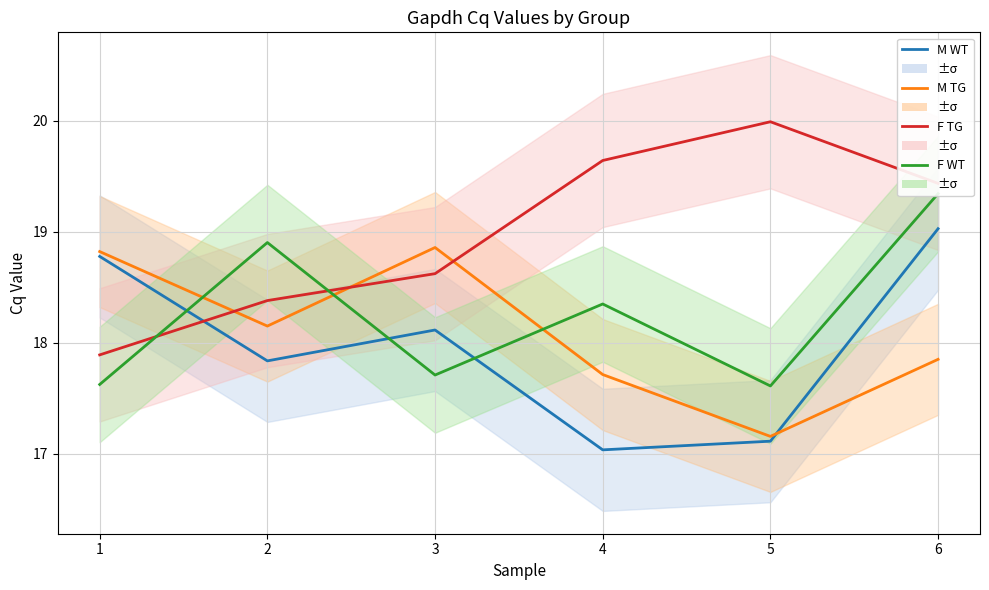

At which label is F TG closest to 18?

1